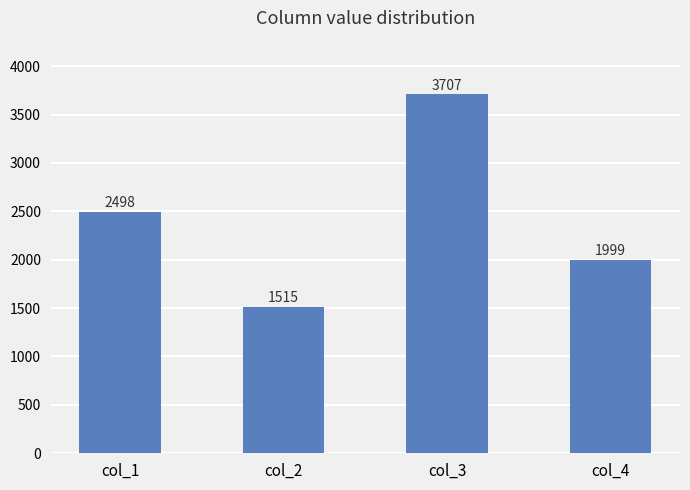

What is the average value?

2430